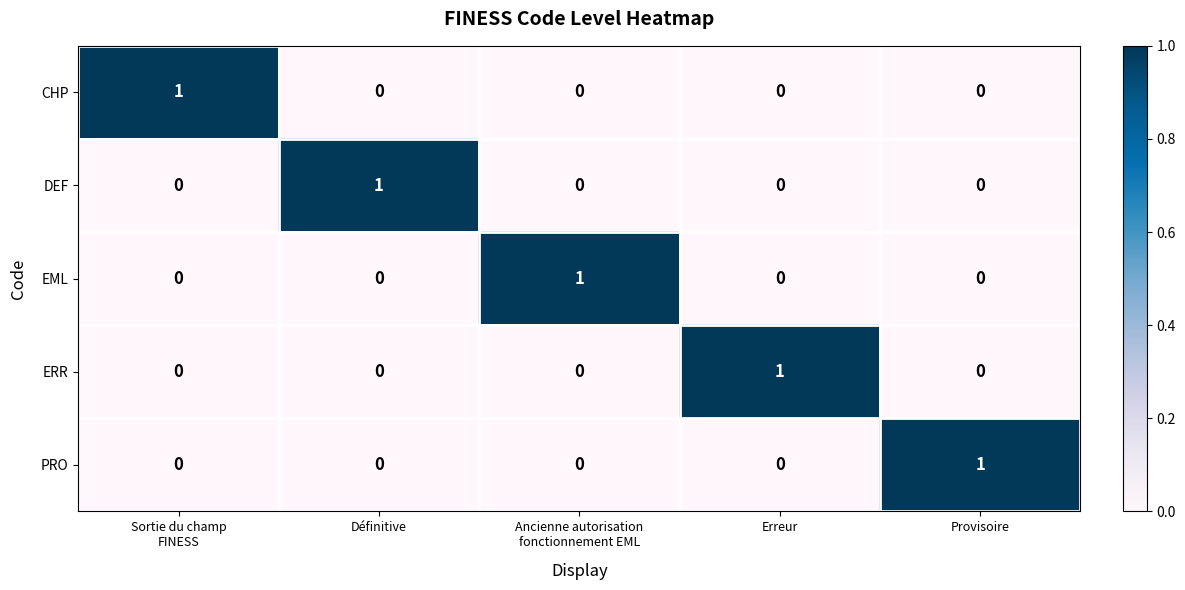

At how many categories does at least one series exceed 0?

5